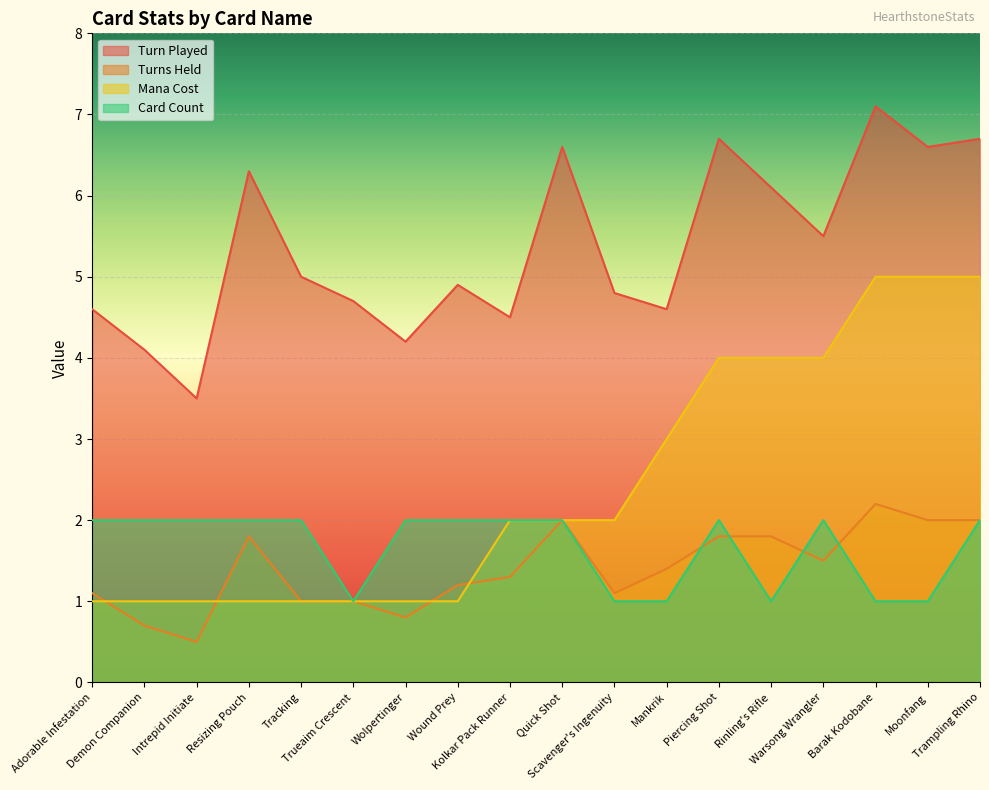

At how many categories does at least one series exceed 4?

17